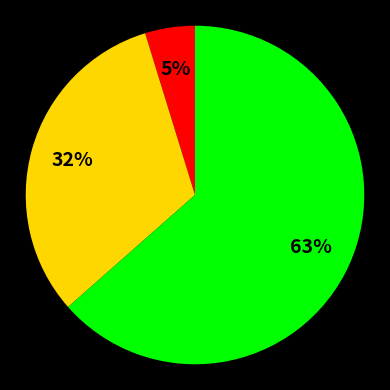

To the nearest percent, what is the average slice percentage?

33%